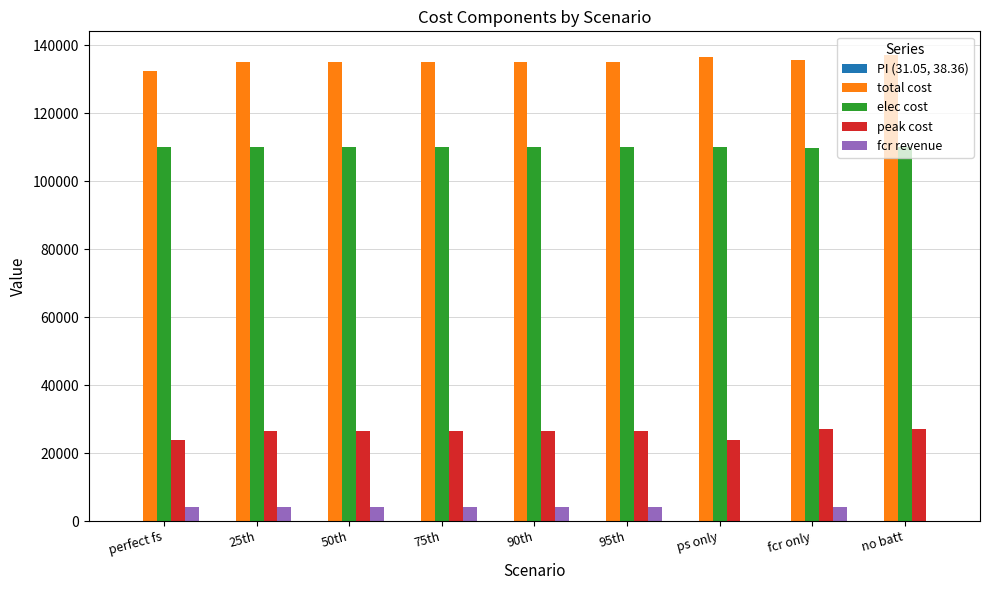

What is the maximum value shown in the chart?

137270.7